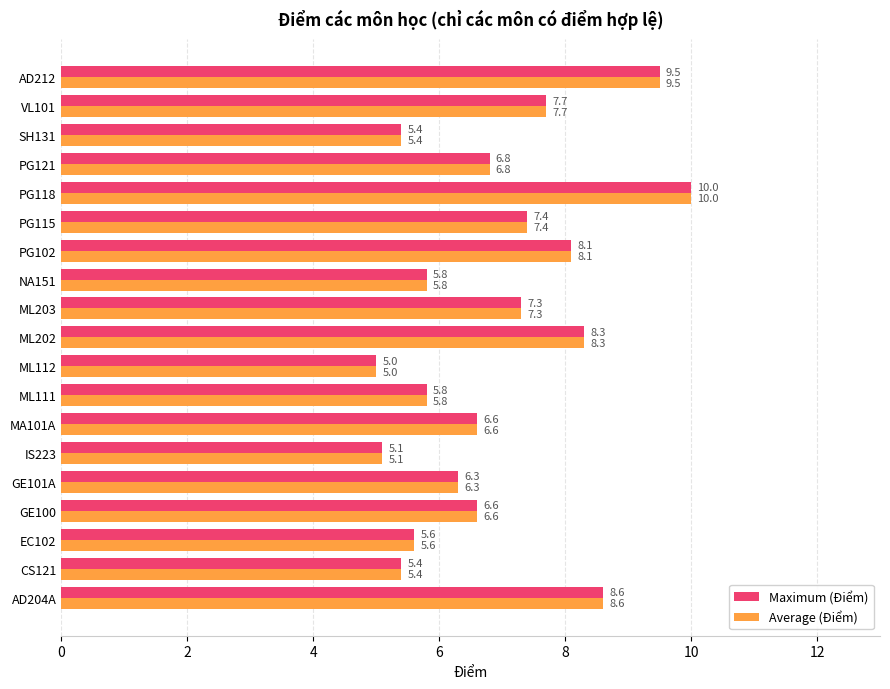

What is the difference between the Maximum (Điểm) values at PG102 and ML111?

2.3